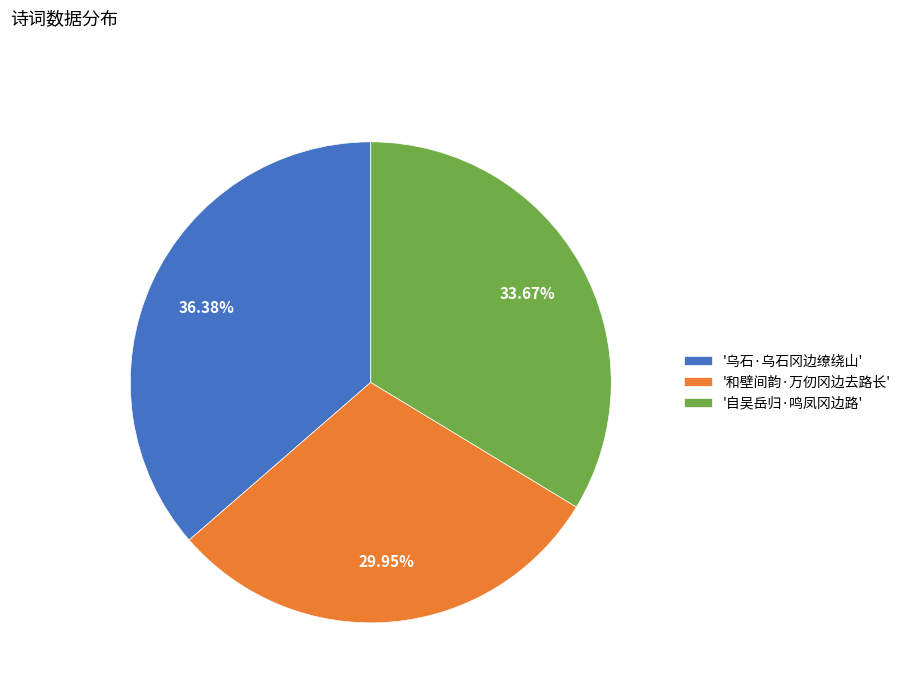

How many segments does this pie chart have?

3